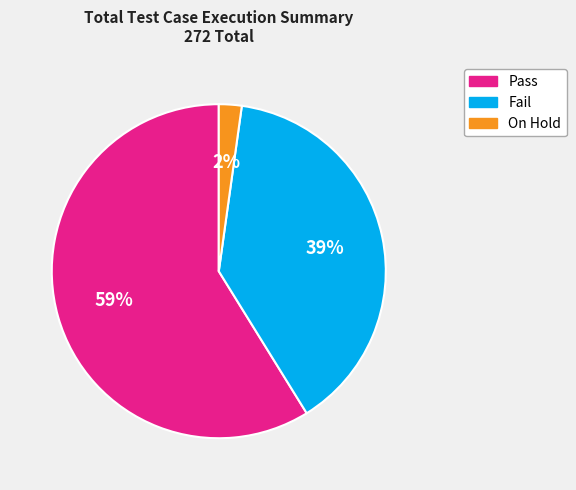

Between Fail and On Hold, which is larger?

Fail